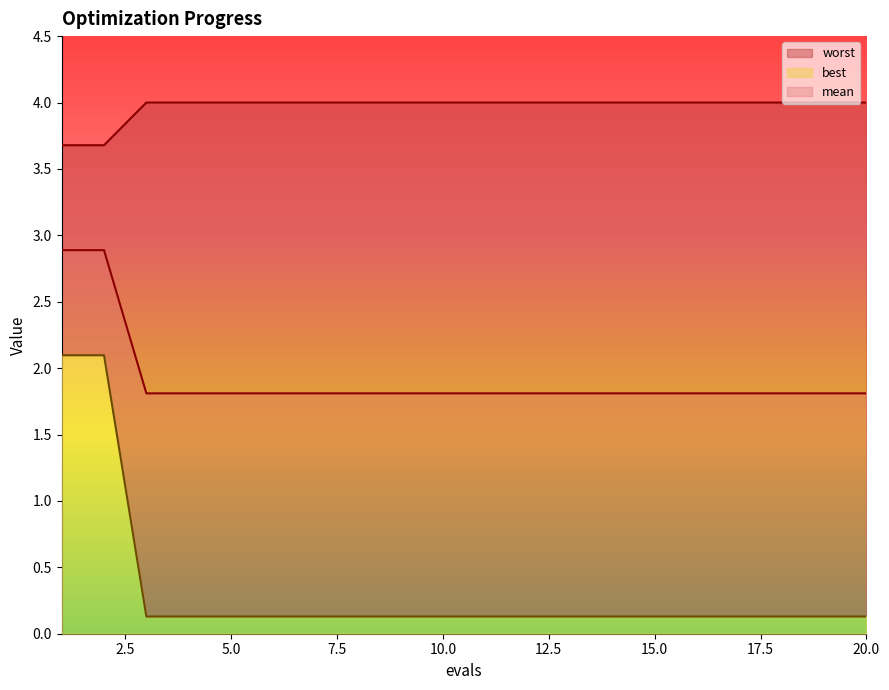

True or false: best has more than 2 interior local peaks.

False